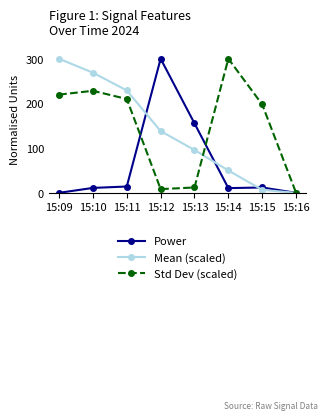

Which series has the largest total across all categories?

Std Dev (scaled)